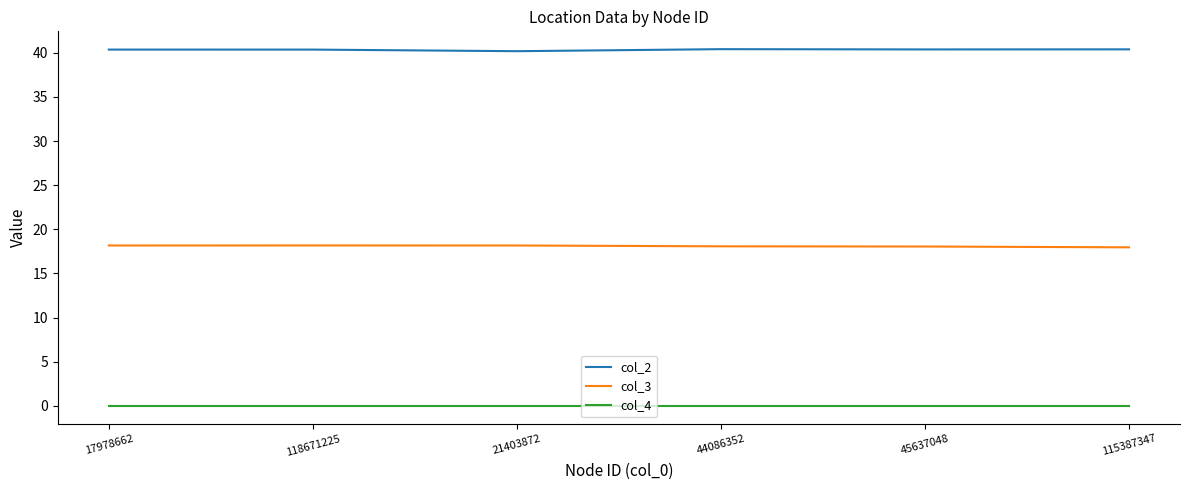

True or false: col_2 and col_4 cross at least once.

False